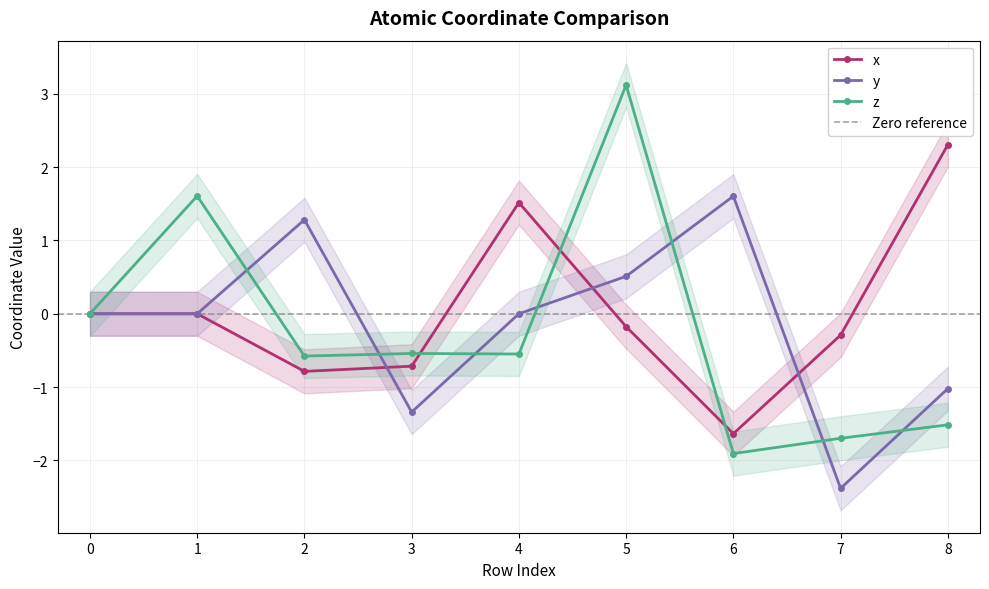

What is the difference between the x values at 7 and 5?

0.1